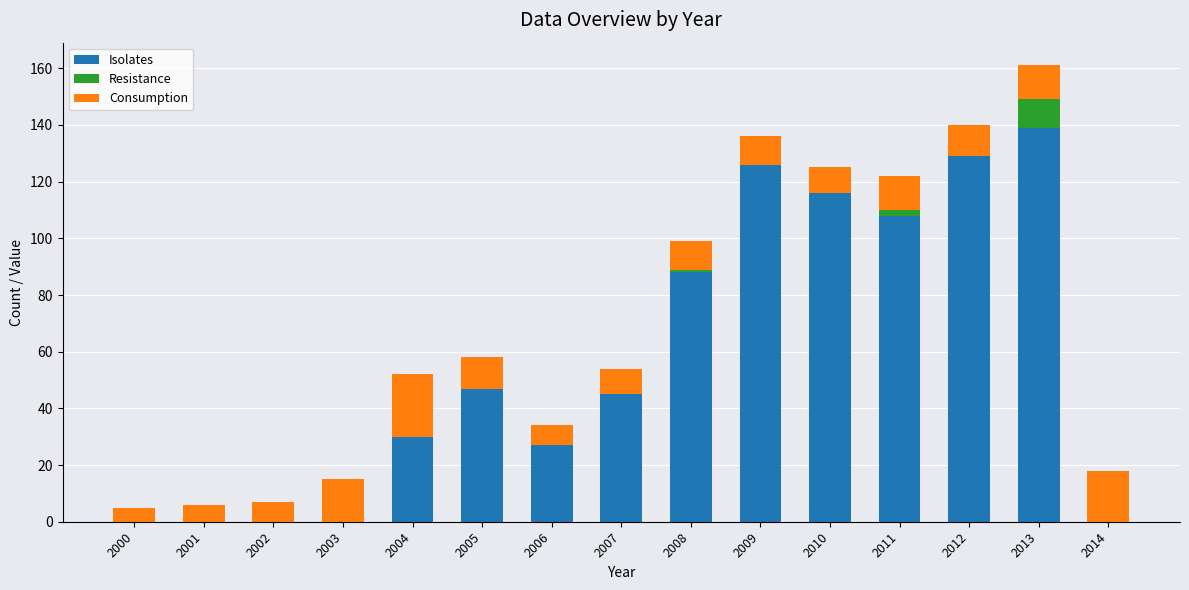

How many distinct data groups are displayed?

3